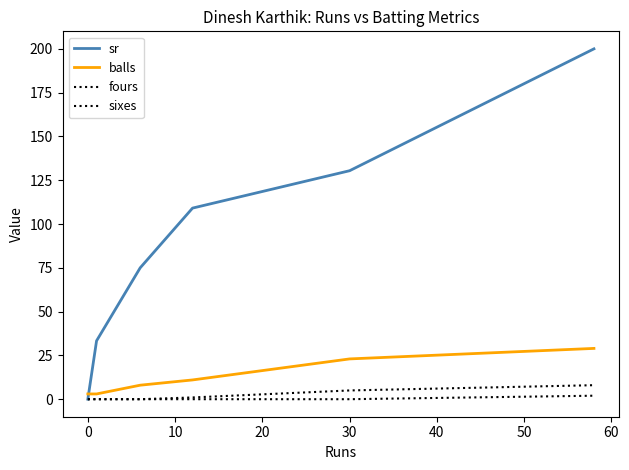

Which series has the largest range (max minus min)?

sr